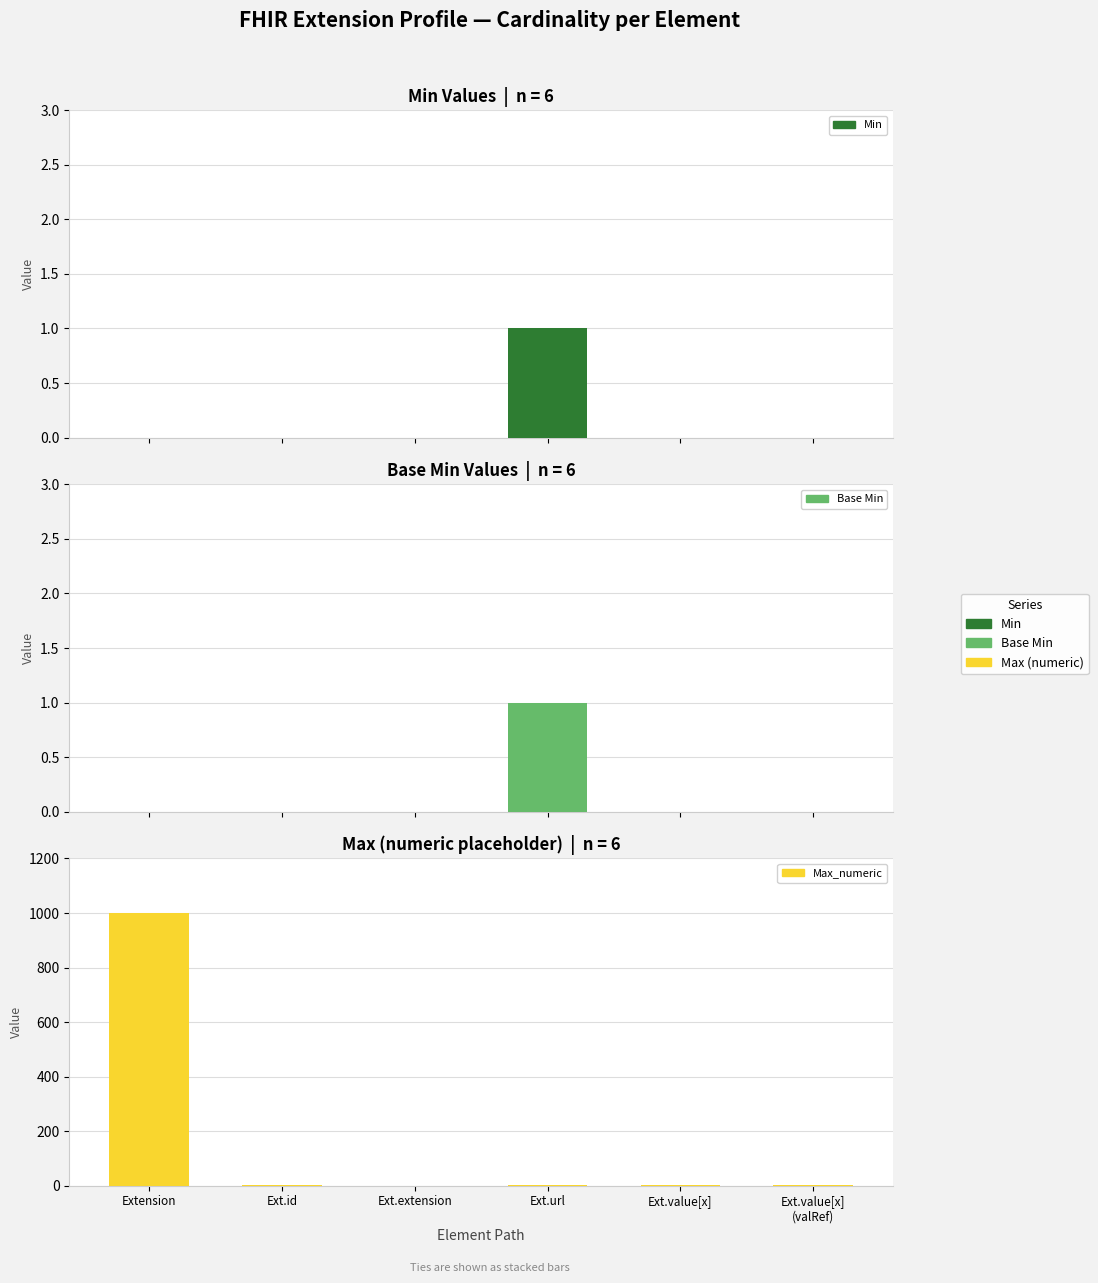

At how many categories does at least one series exceed 417?

1